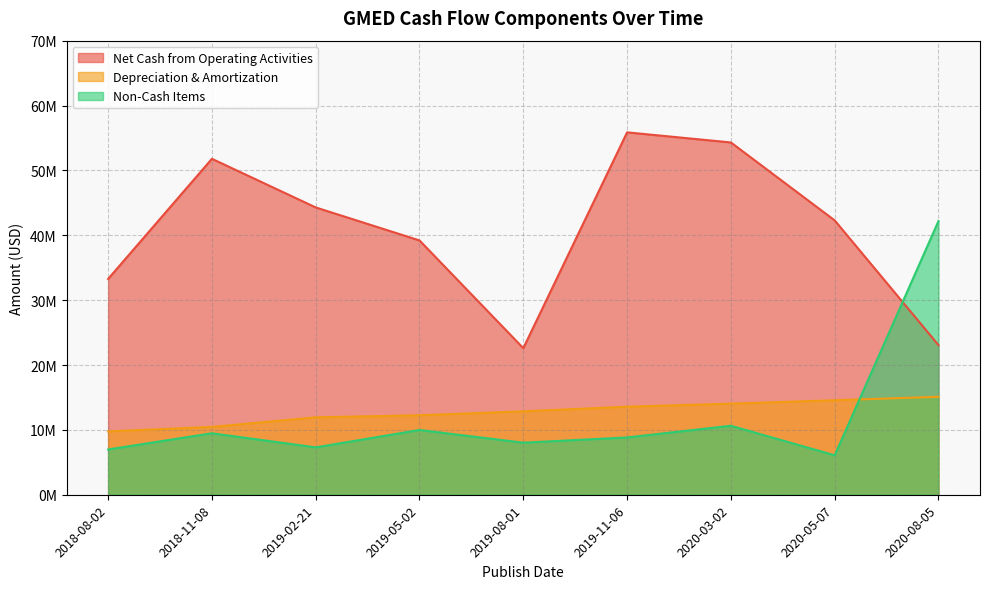

True or false: Depreciation & Amortization has more than 0 points higher than both neighbors.

False